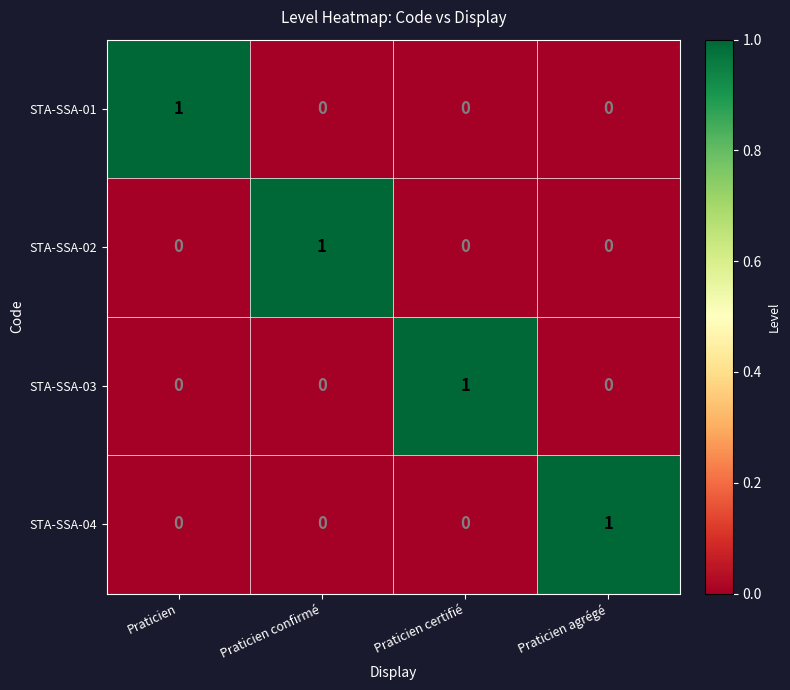

At how many categories does at least one series exceed 0?

4